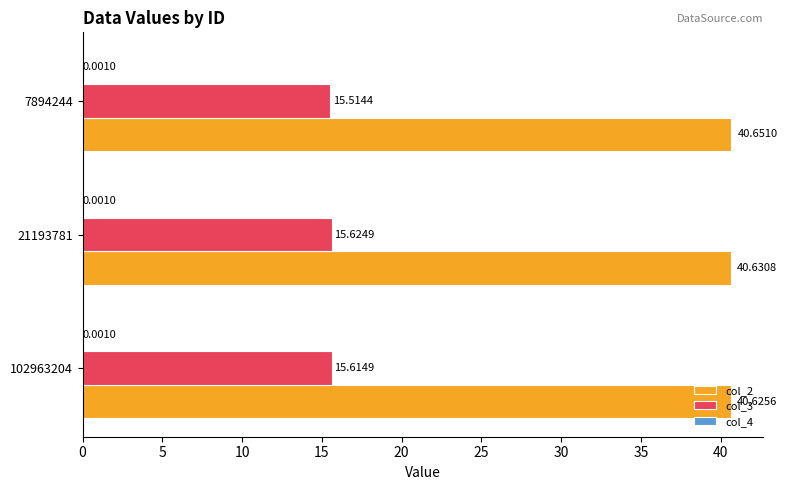

Between 102963204 and 7894244, which series saw the biggest shift?

col_3